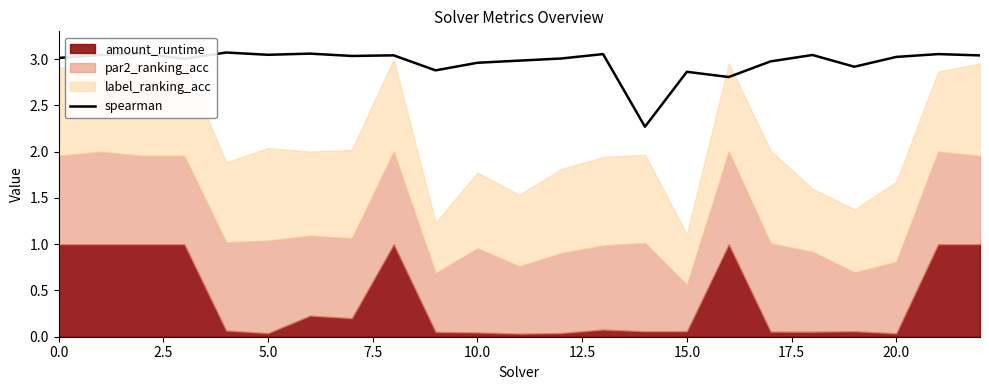

Is it true that spearman equals 3.0 at 20.0?

True